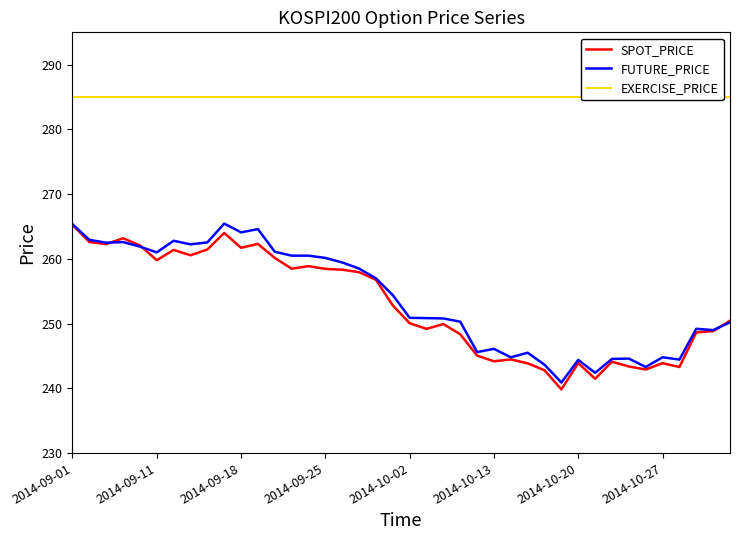

Does the chart display data point markers on the line(s)?

No